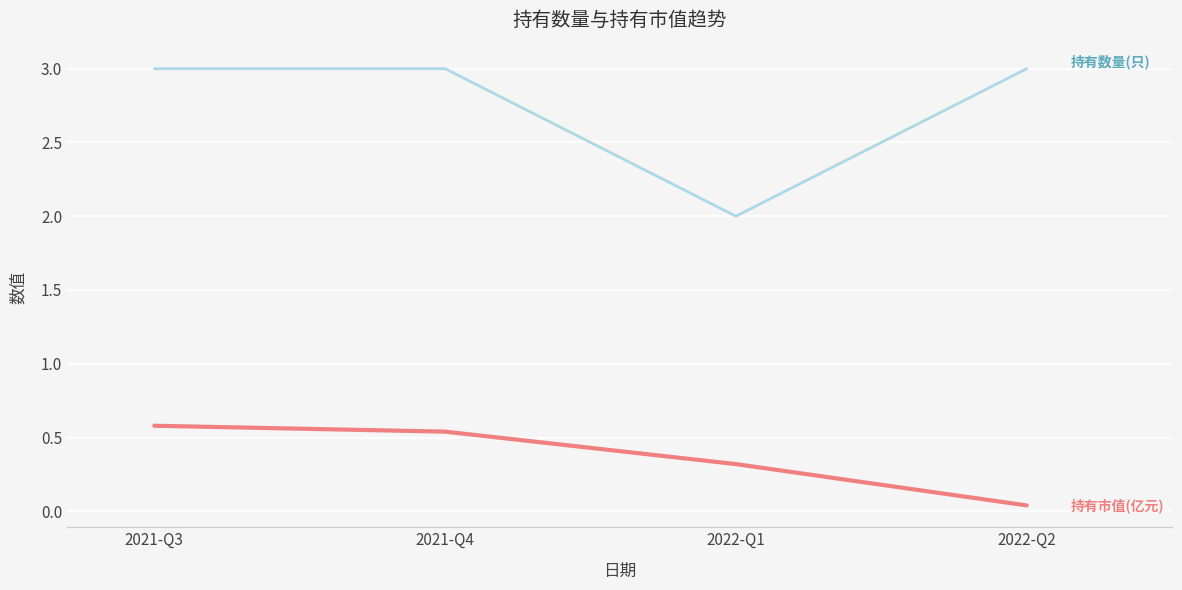

What position from the right is 2022-Q1?

2